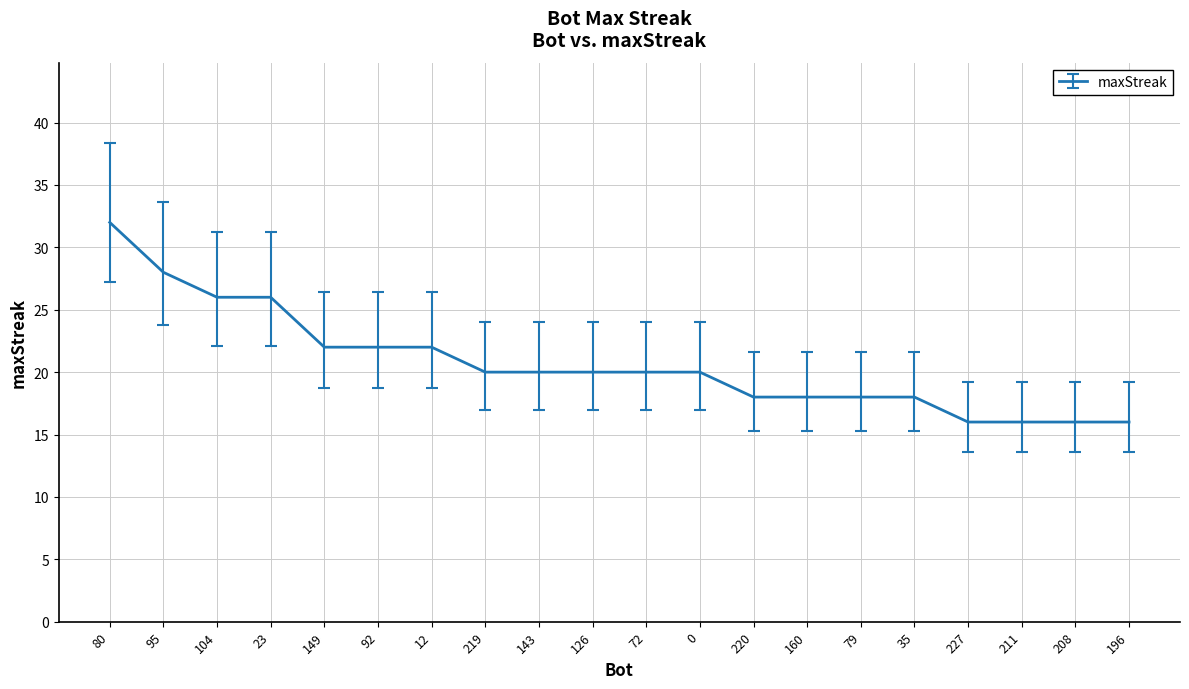

What value does the data have at 92, to the nearest 10?

20